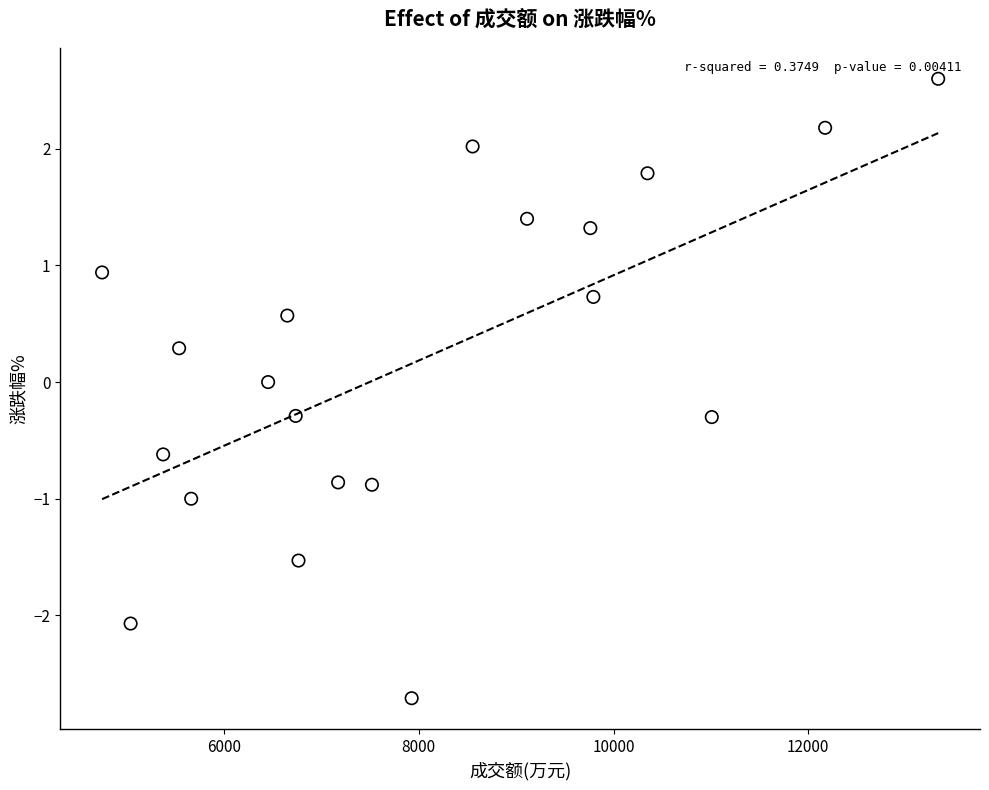

What is the range of Y values (max minus min)?

5.3